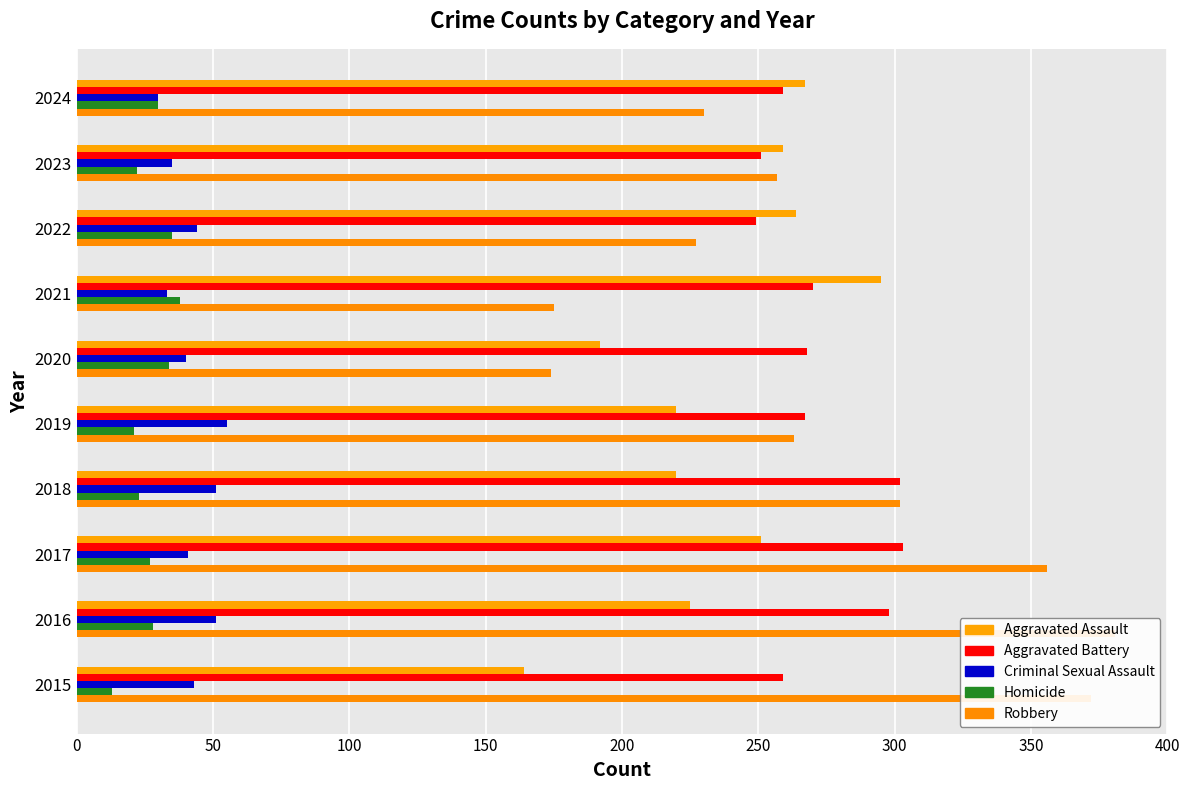

Which series changed the most between 2016 and 2024?

Robbery